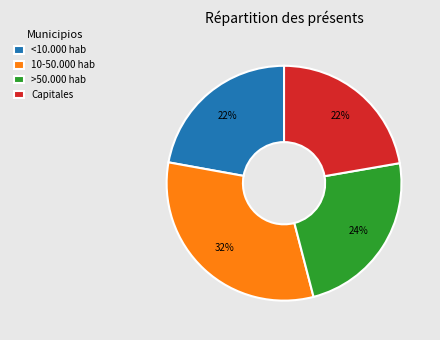

Do >50.000 hab and <10.000 hab together represent more than half of the pie?

No